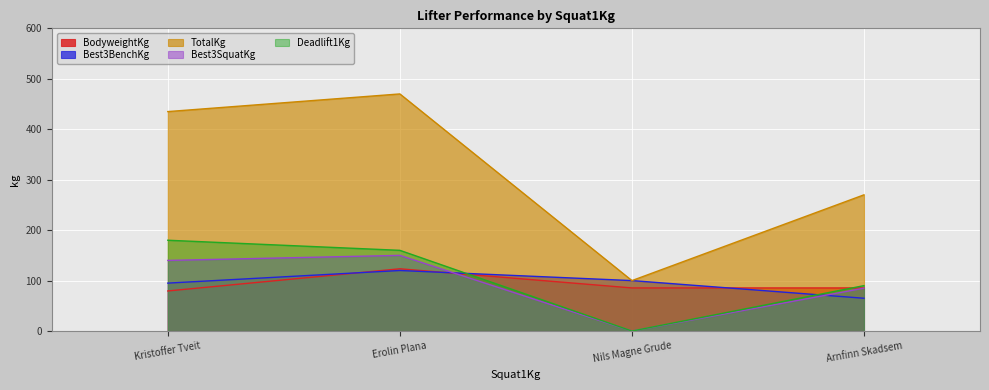

Which series has the largest range (max minus min)?

TotalKg